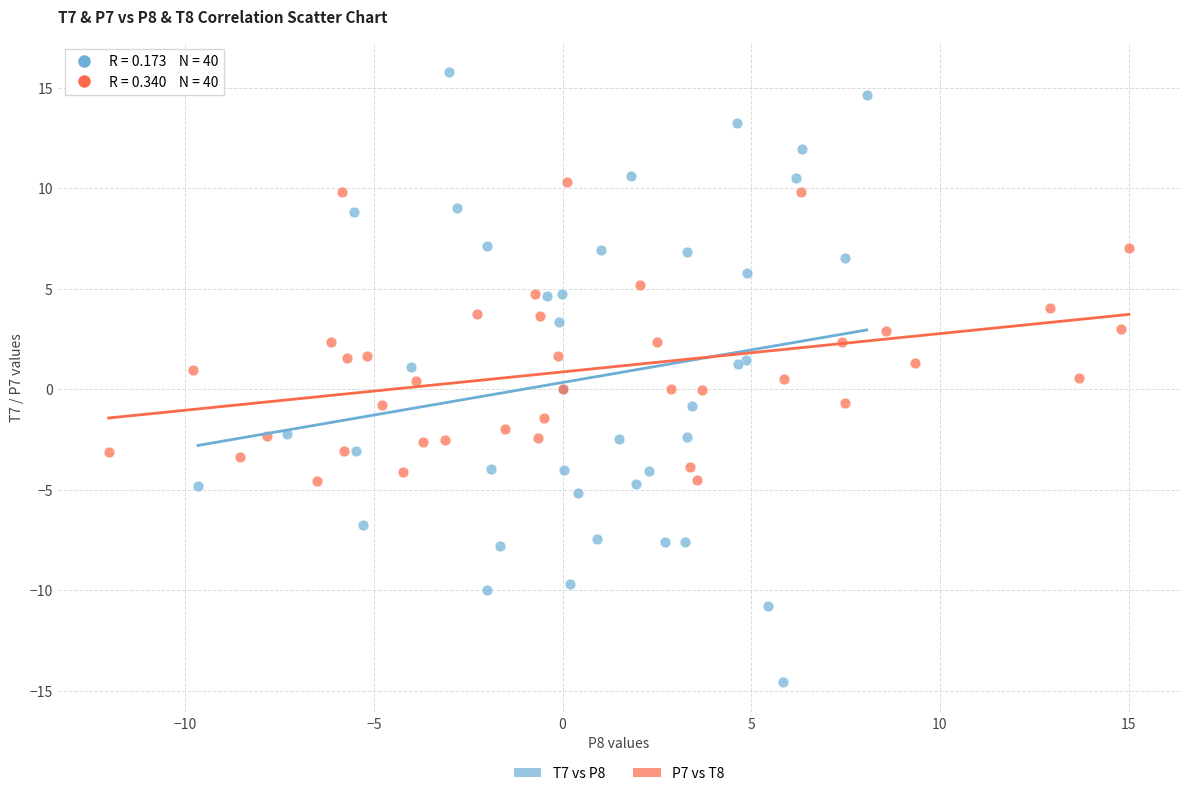

Which series has the largest Y range (max minus min)?

T7 vs P8